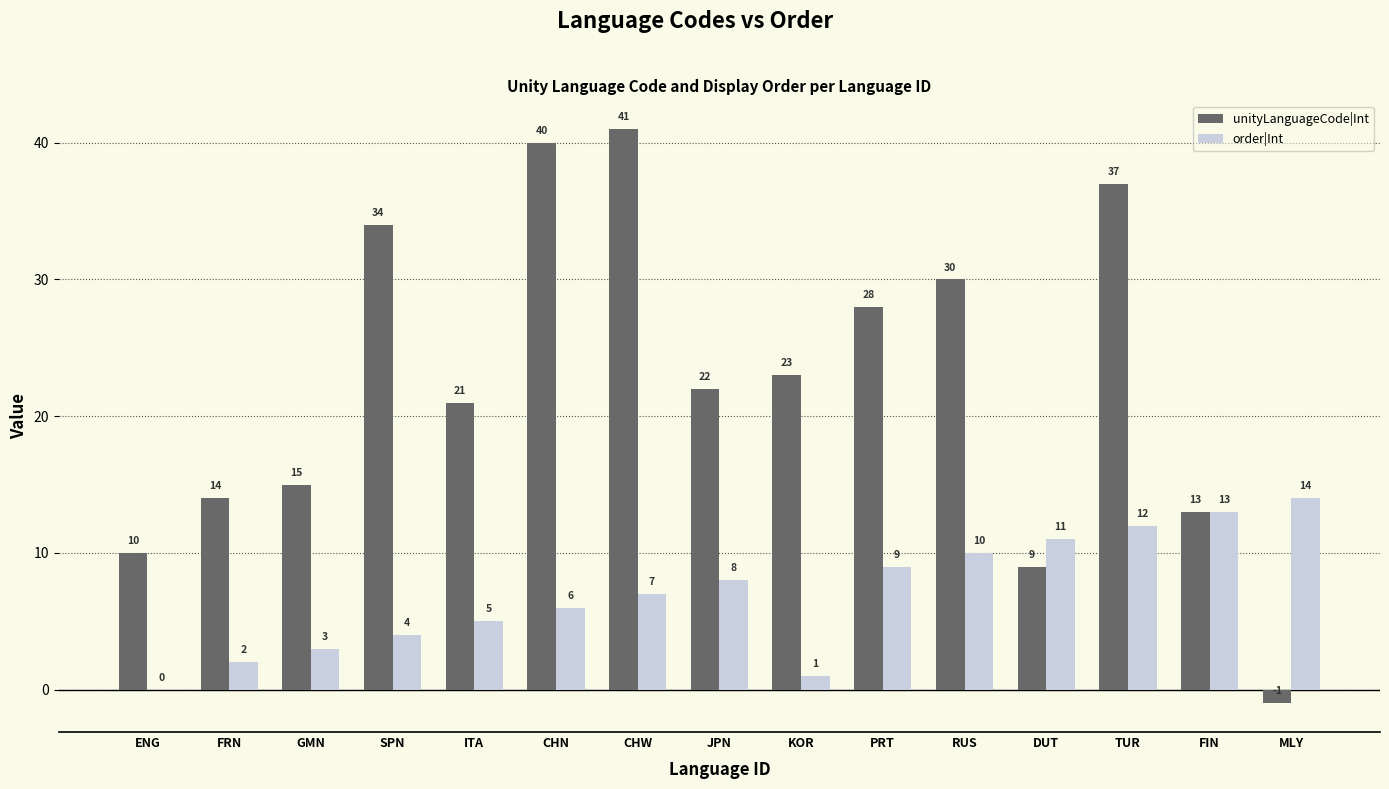

Count the number of data series in this chart.

2